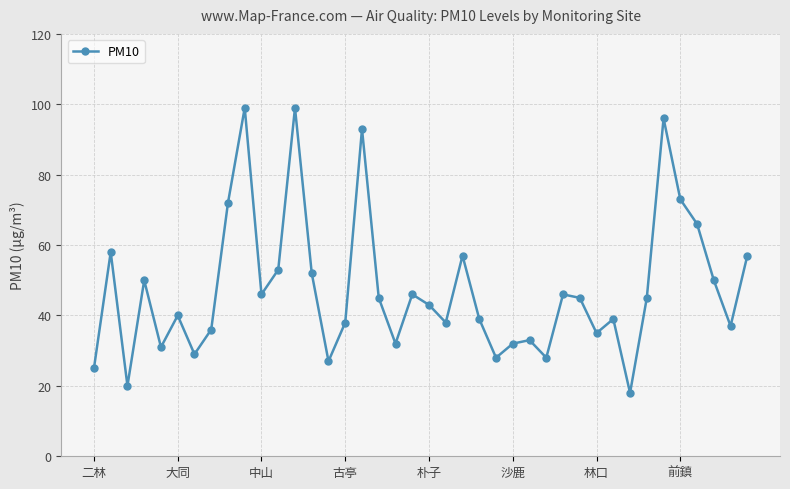

What is the sum of all values?

1896